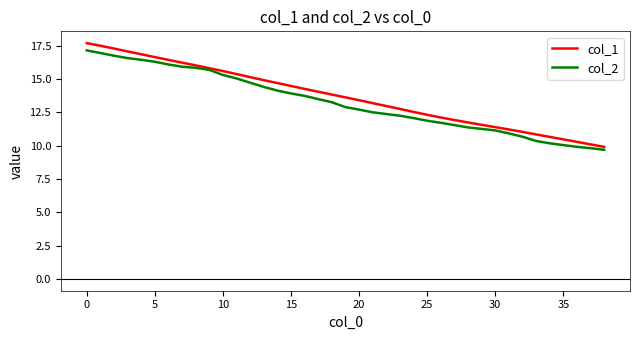

What is the smallest value displayed?

9.7